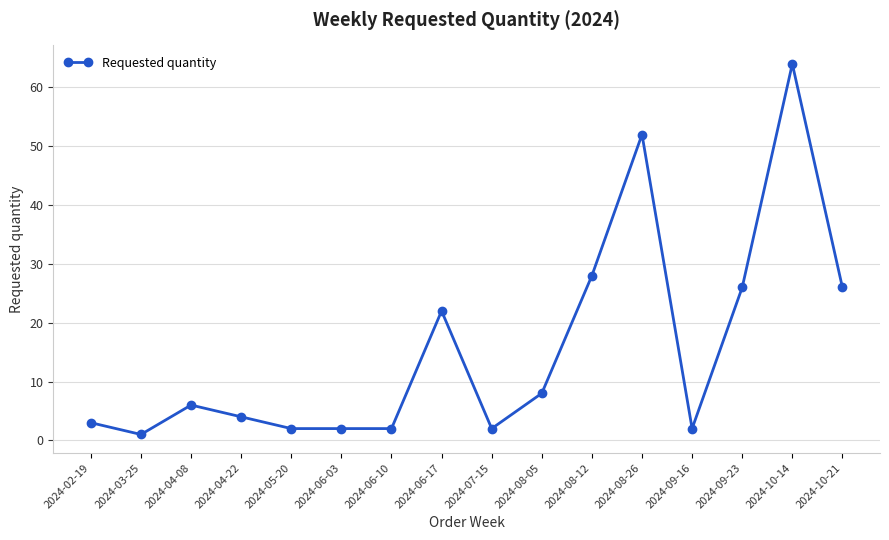

How many data points are less than 6?

8